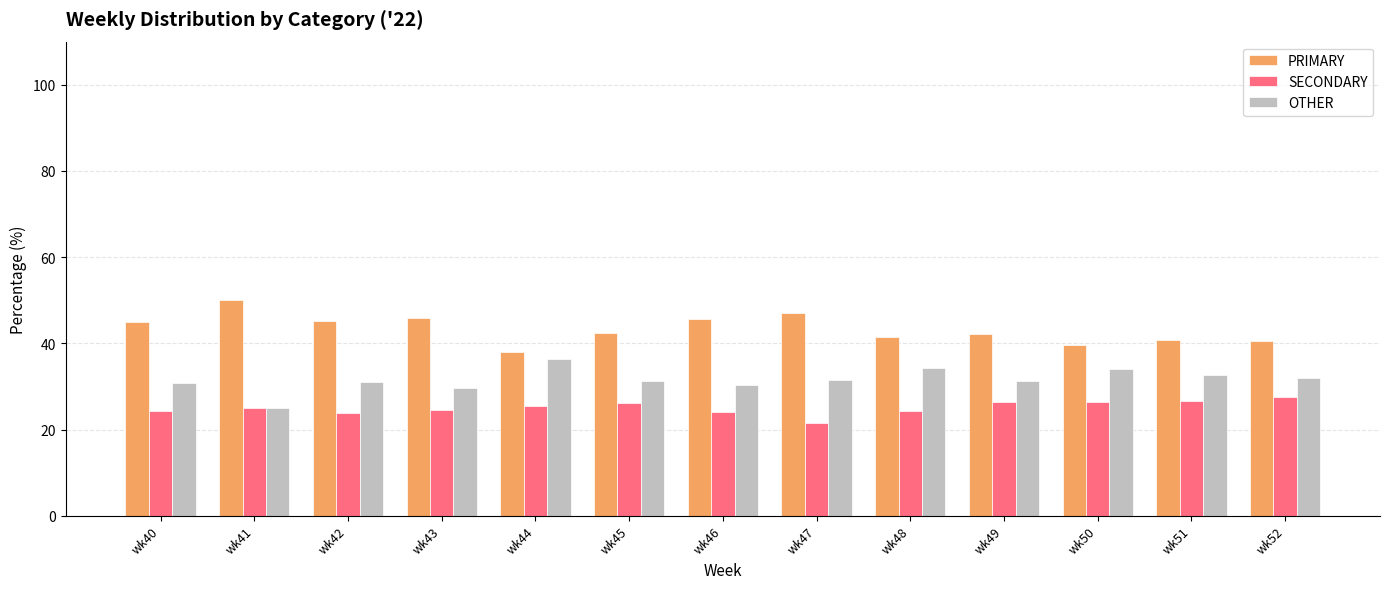

What is the approximate value of SECONDARY at wk51?

26.5